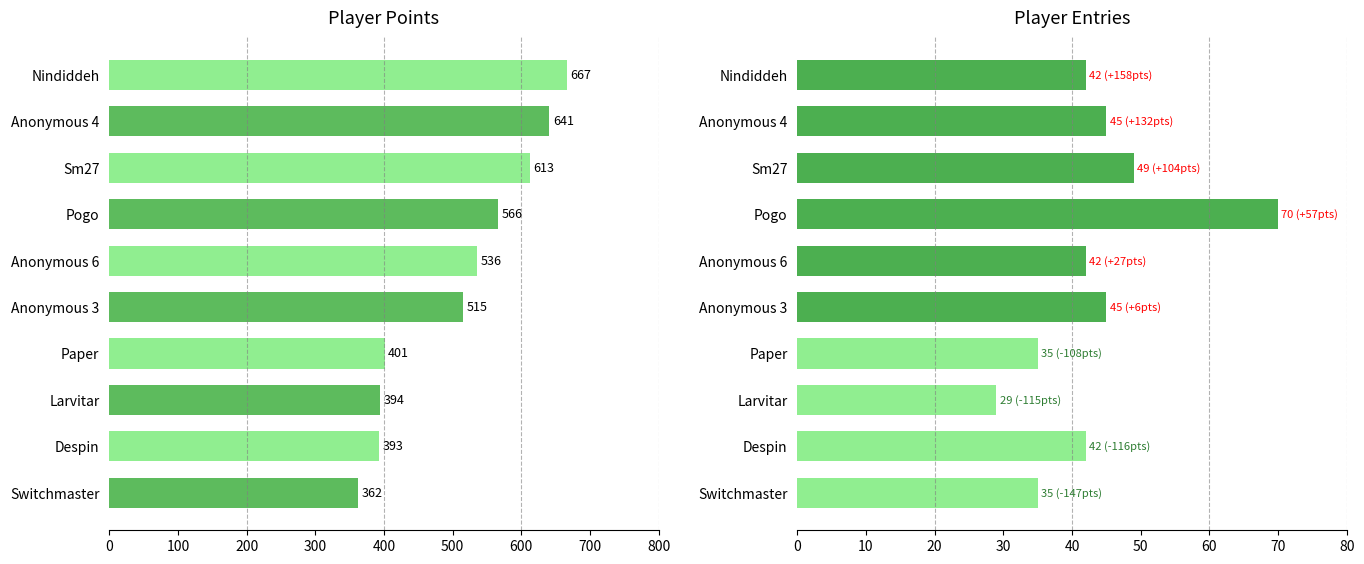

What is the greatest value displayed?

667